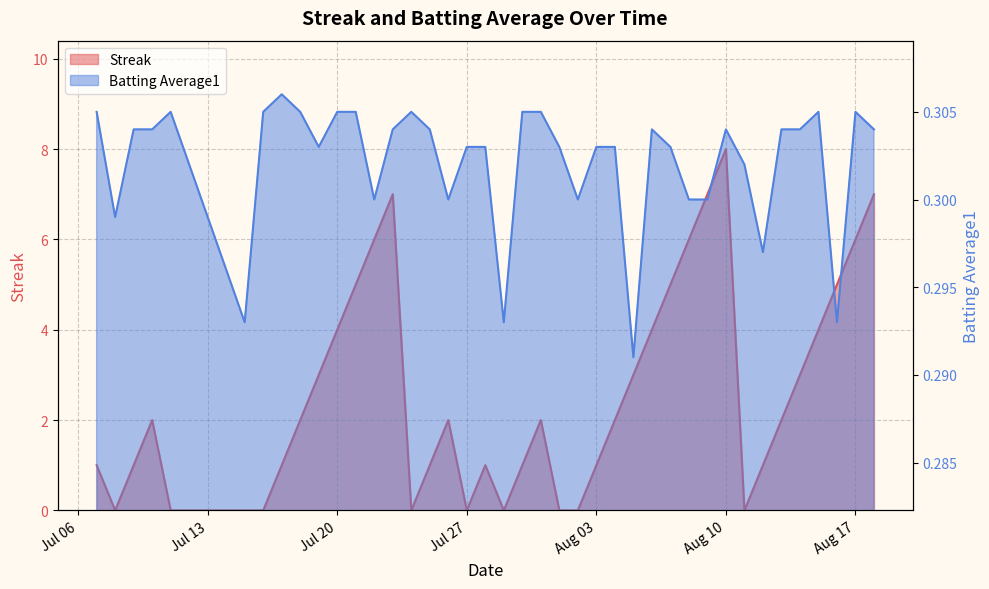

List the series in order of their peak value, highest first.

Streak, Batting Average1